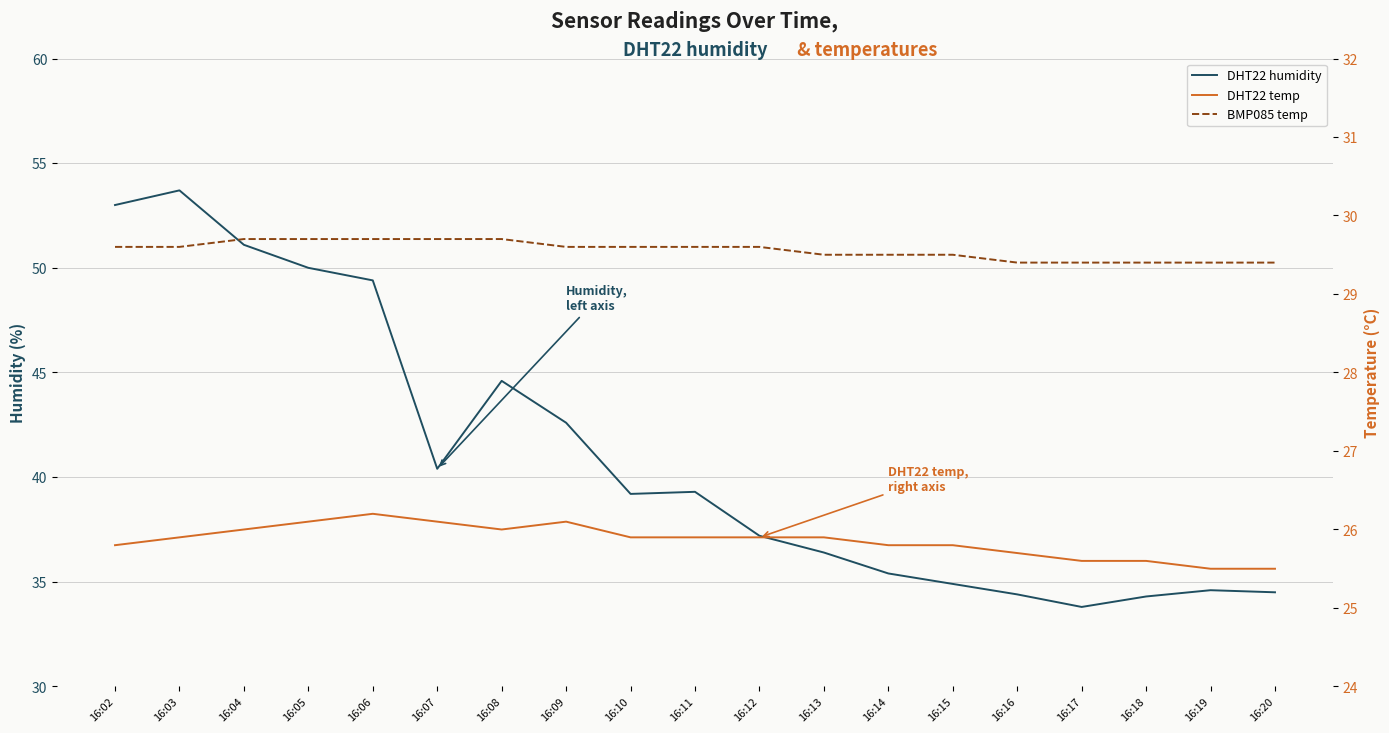

Which series has the largest range (max minus min)?

DHT22 humidity